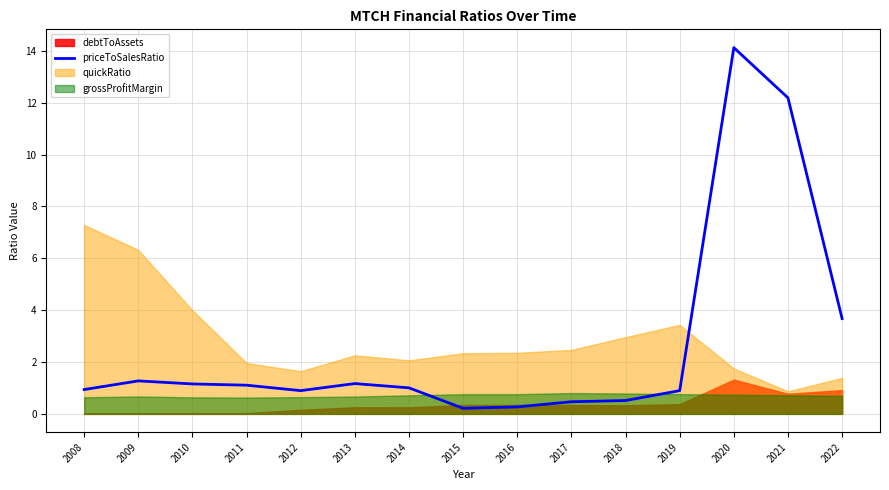

At which label is priceToSalesRatio closest to 7?

2022